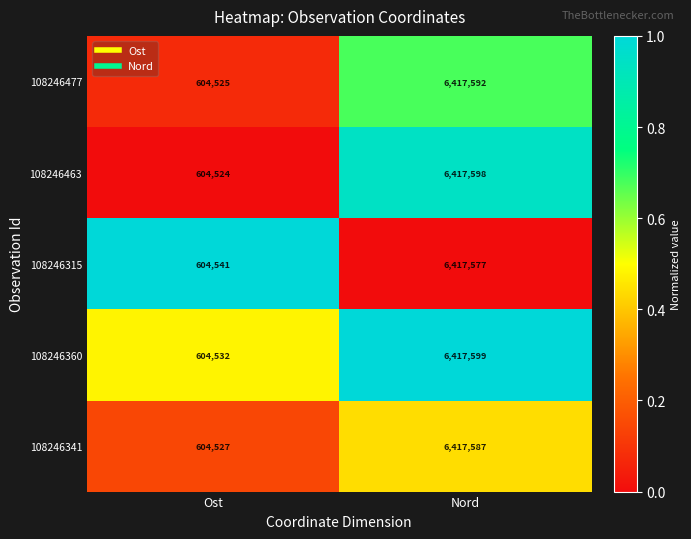

Is it true that 108246315 equals 6417577 at Nord?

True